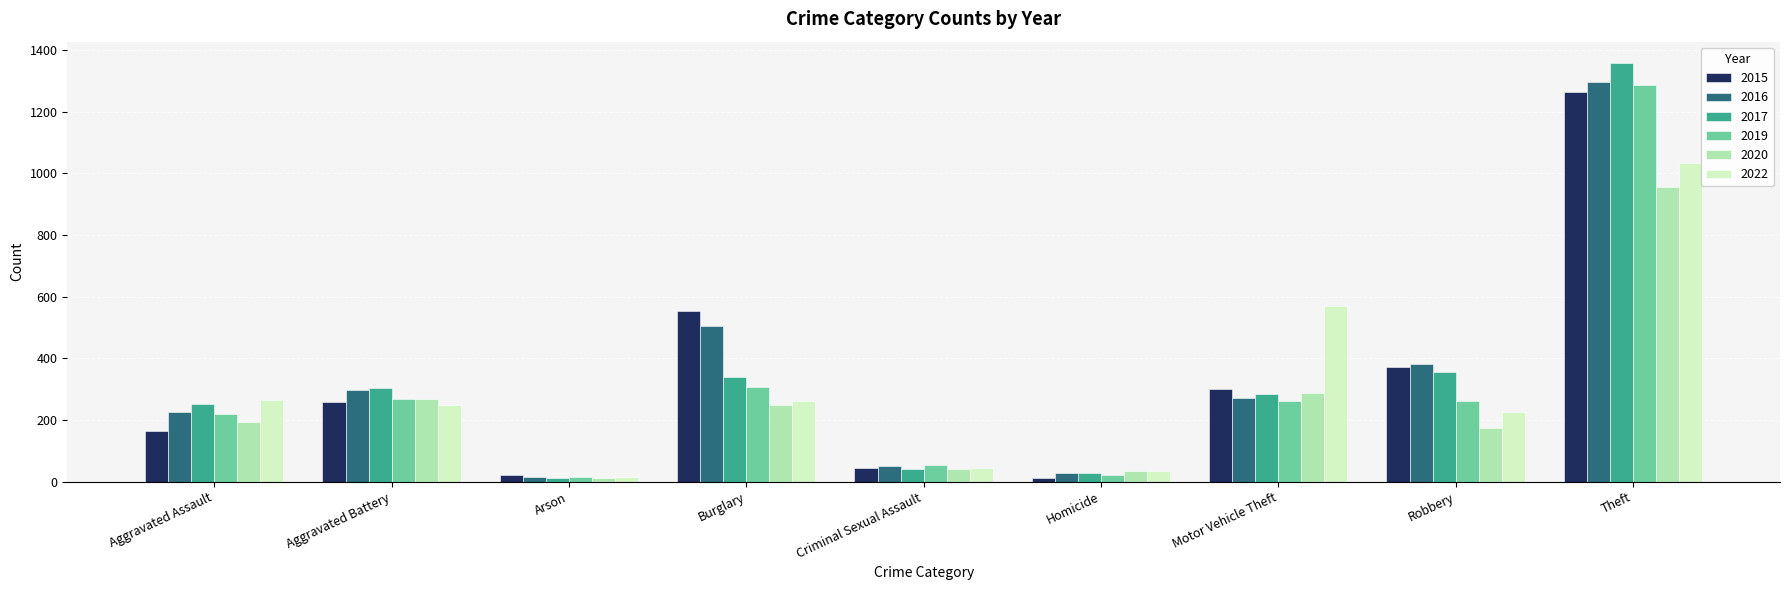

Is the value of 2015 at Aggravated Assault greater than the value of 2020 at Motor Vehicle Theft?

No